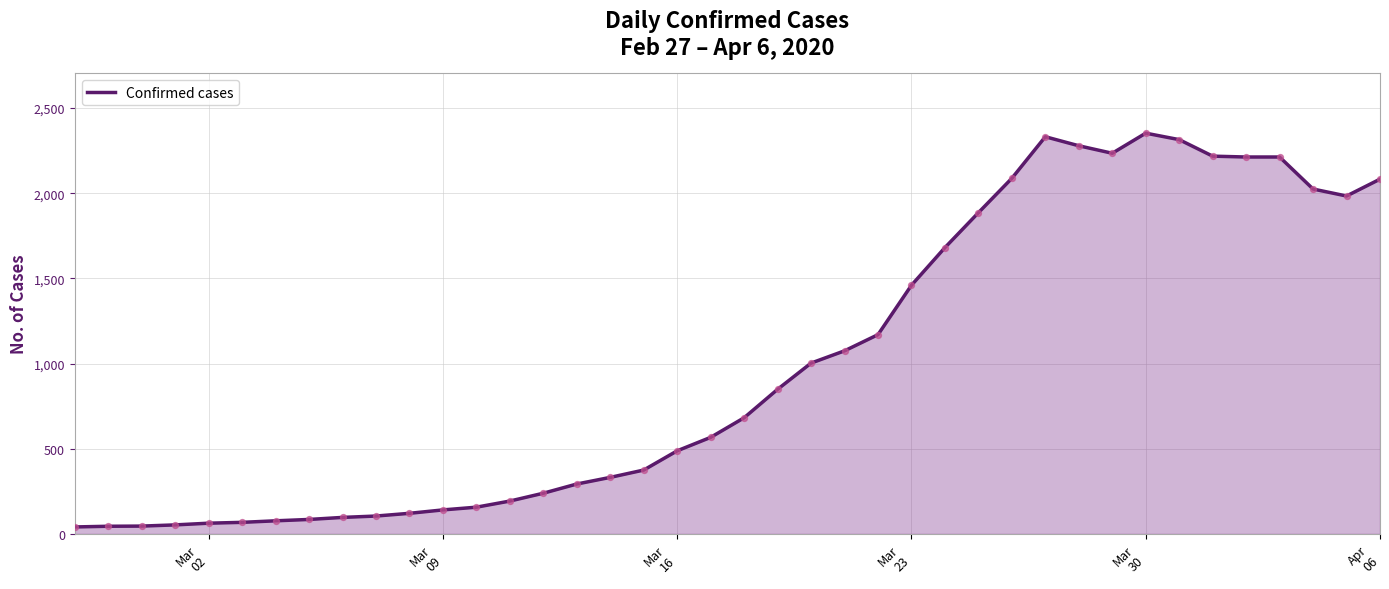

What is the greatest value displayed?

2353